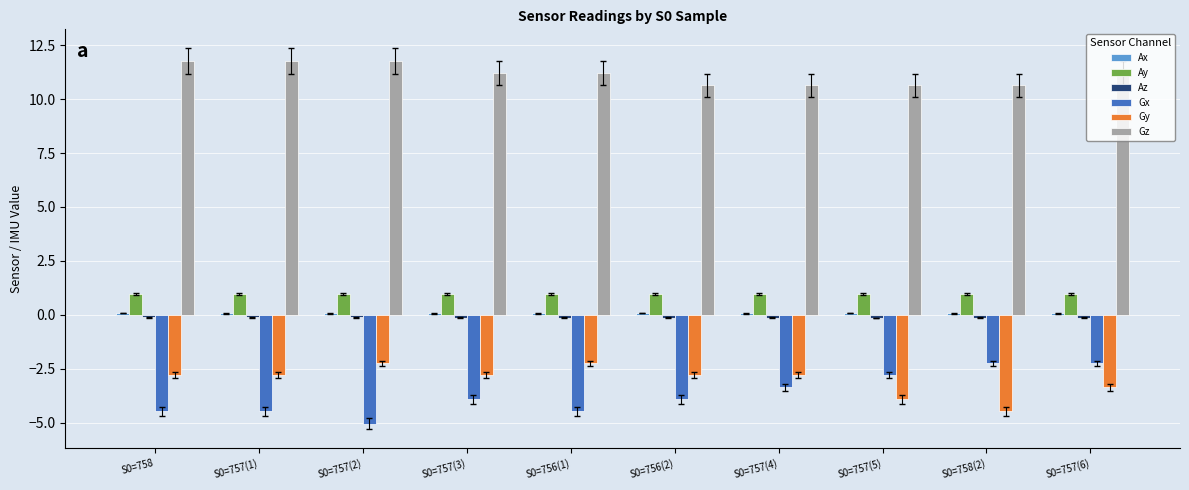

How many bars are there in each group?

6